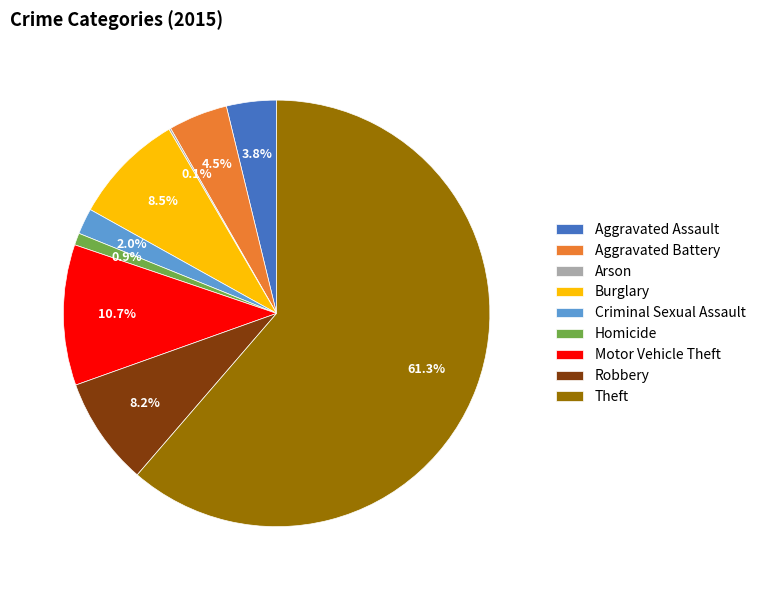

How much of the chart is everything except Theft?

38.7%